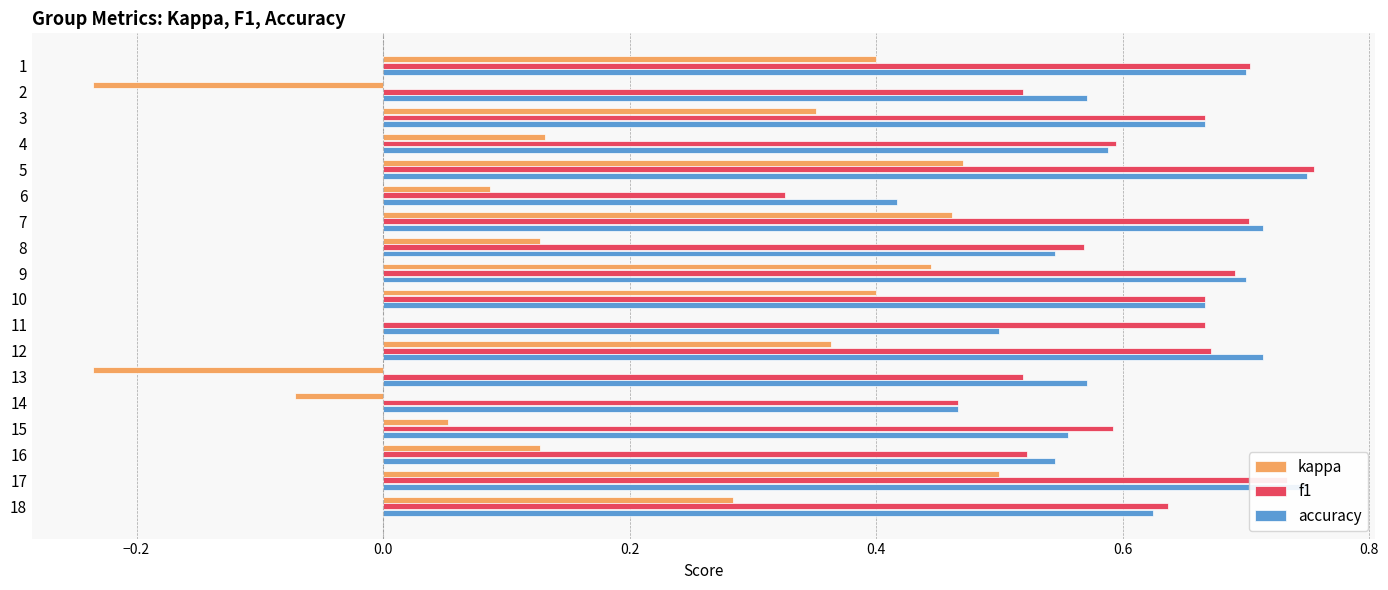

The kappa series shows -0.0 at 14. True or false?

False